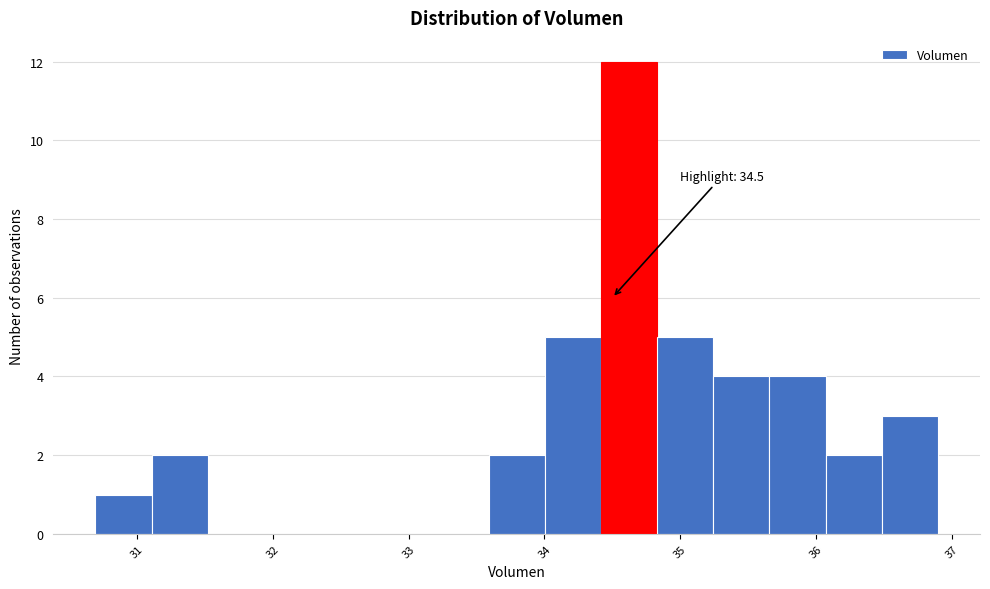

Which range on the x-axis has the tallest bar?

34.4 to 34.8